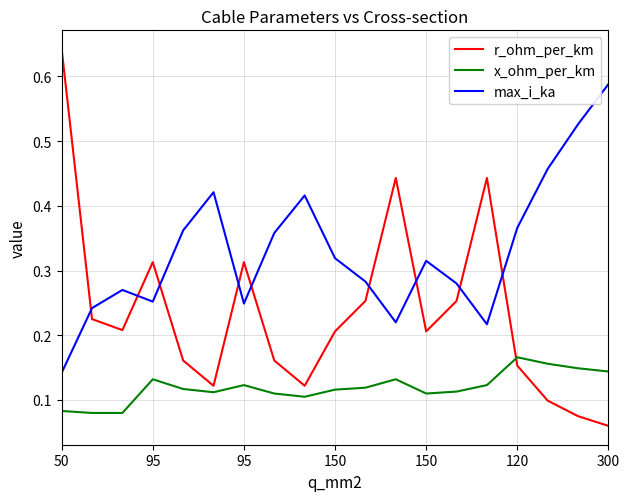

Which series has the largest range (max minus min)?

r_ohm_per_km